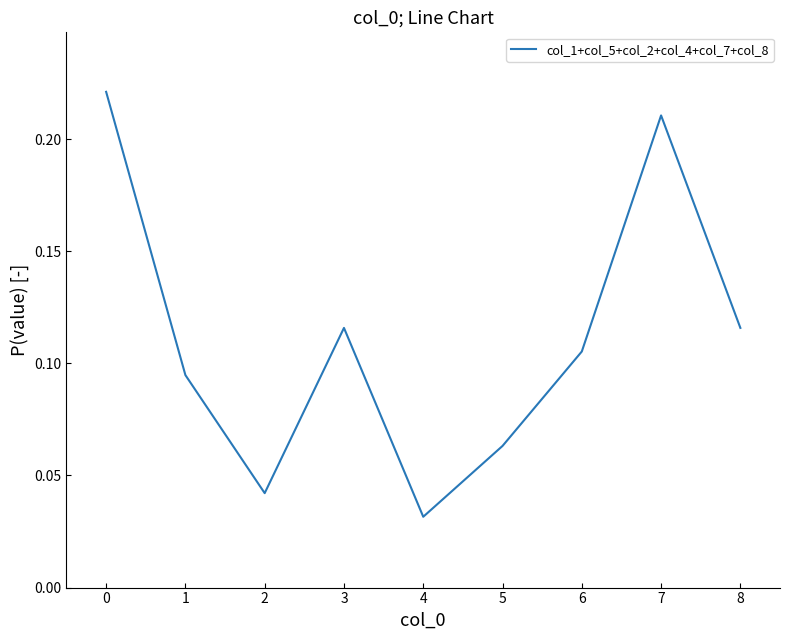

At which category does the data reach its first local valley?

2